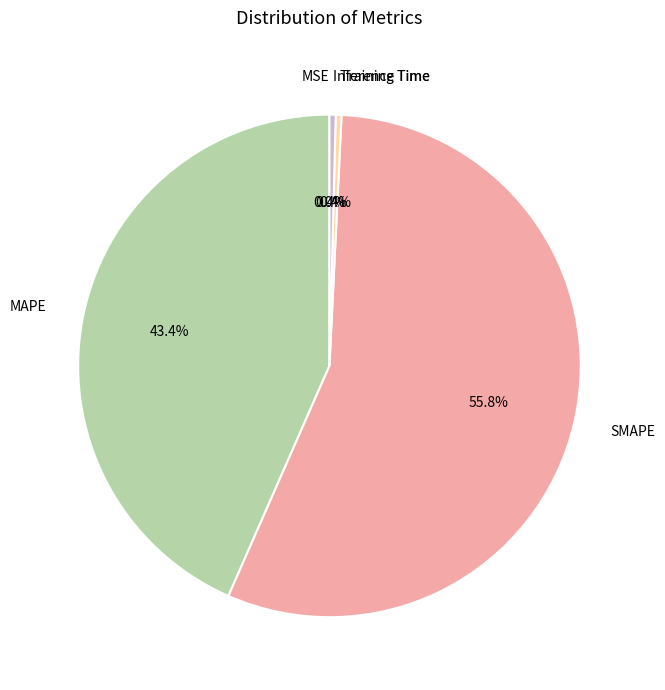

Between MAPE and SMAPE, which is larger?

SMAPE